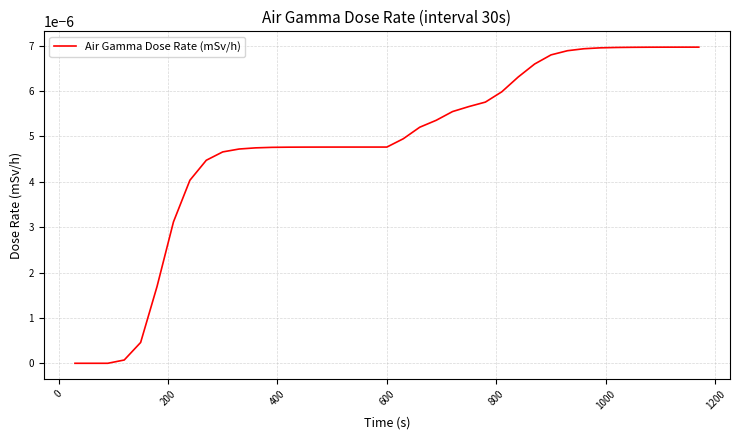

Does the chart display data point markers on the line(s)?

No